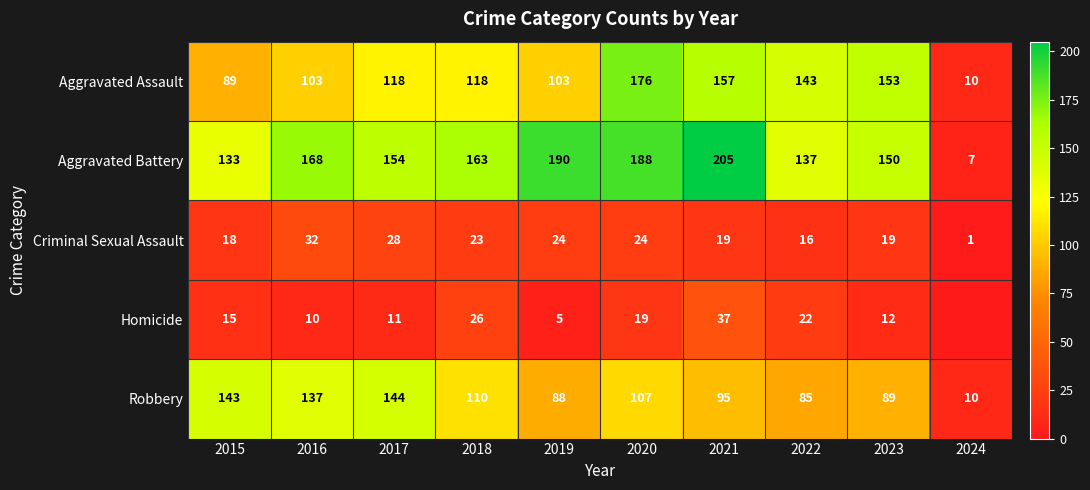

At 2017, list the series in order from smallest to largest.

Homicide, Criminal Sexual Assault, Aggravated Assault, Robbery, Aggravated Battery